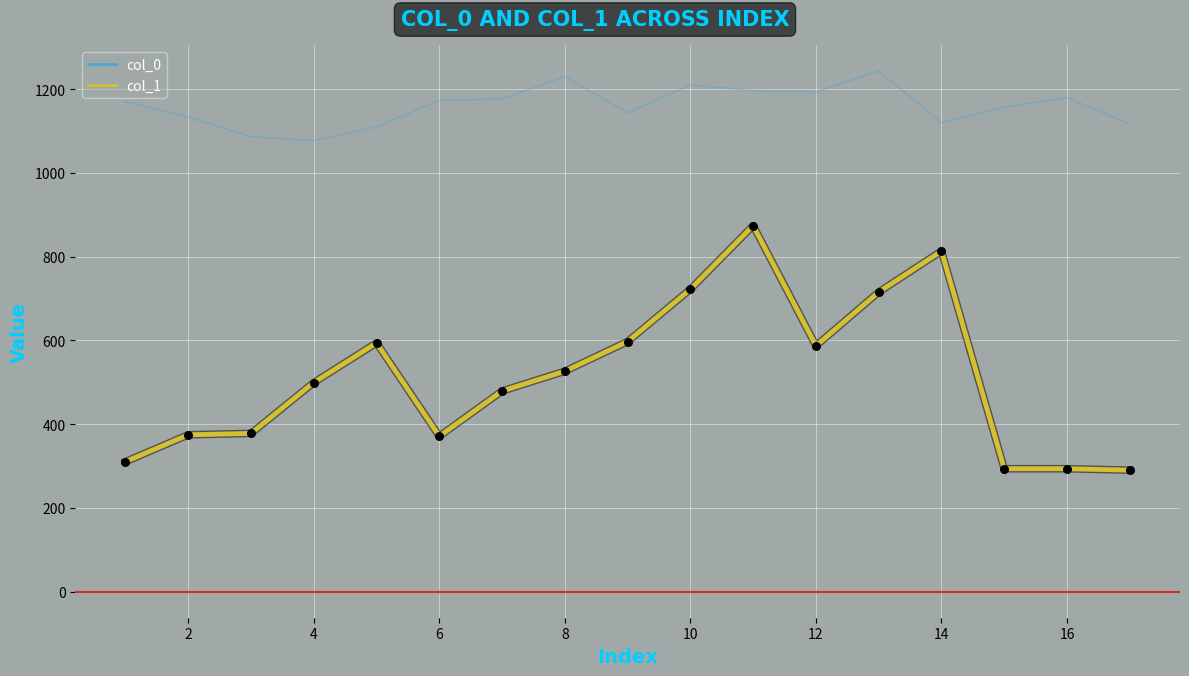

Which series has the largest total across all categories?

col_0